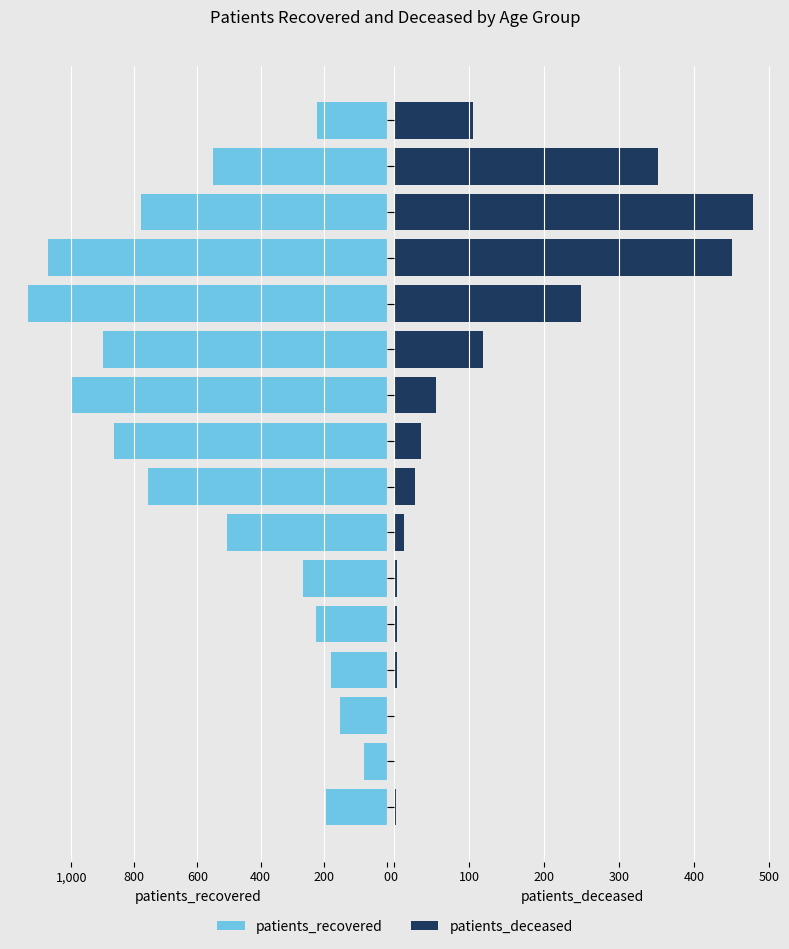

How many data points does each series have?

16